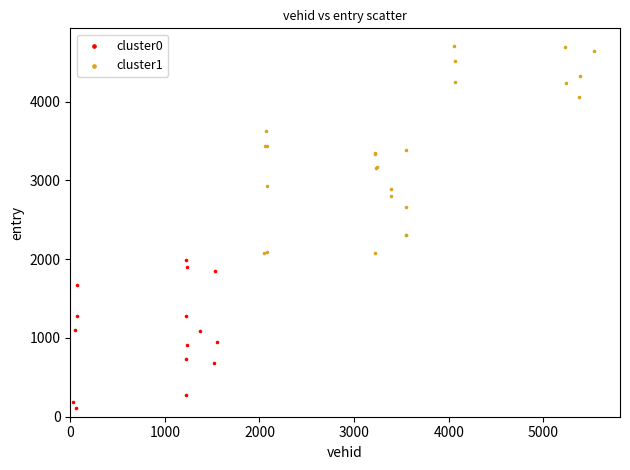

What are all the series names shown in the legend?

cluster0, cluster1